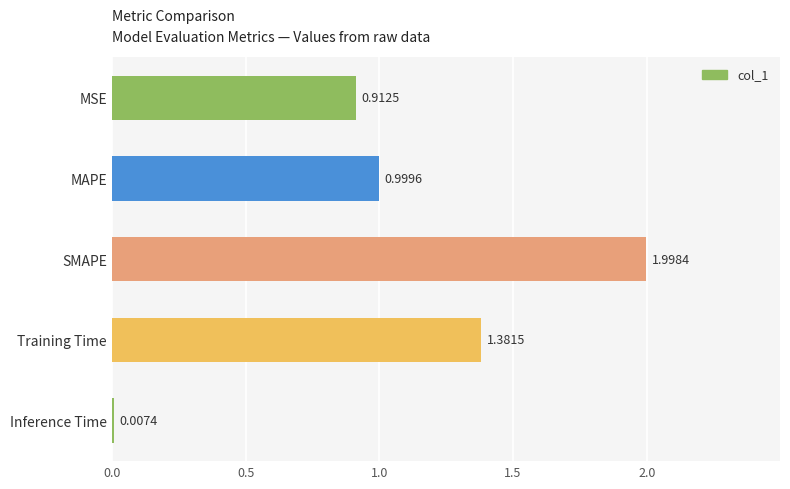

At which category does the chart reach its peak across all series?

SMAPE